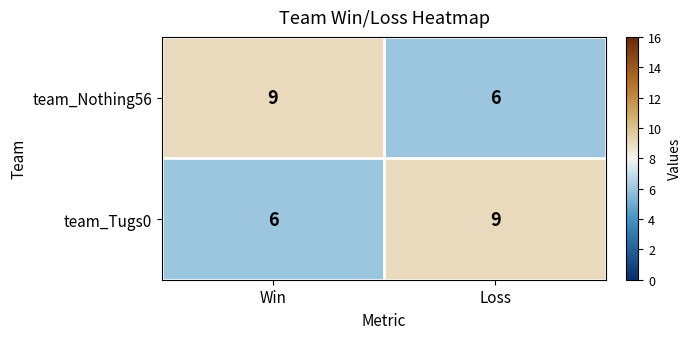

Is it true that team_Tugs0 equals 9 at Loss?

True